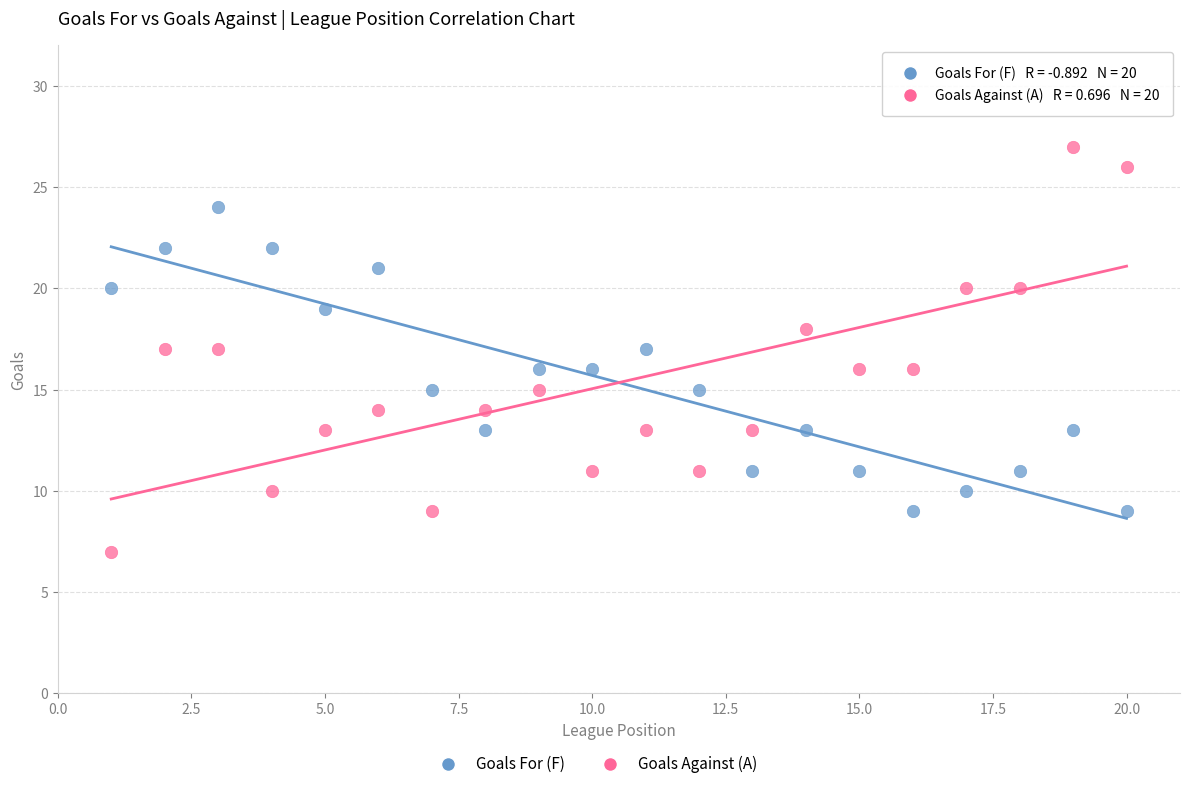

Across all data points, what is the range of X values (max minus min)?

19